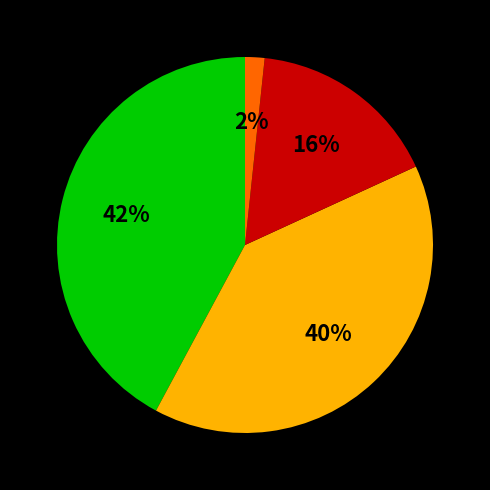

Is there a majority slice in this chart?

No